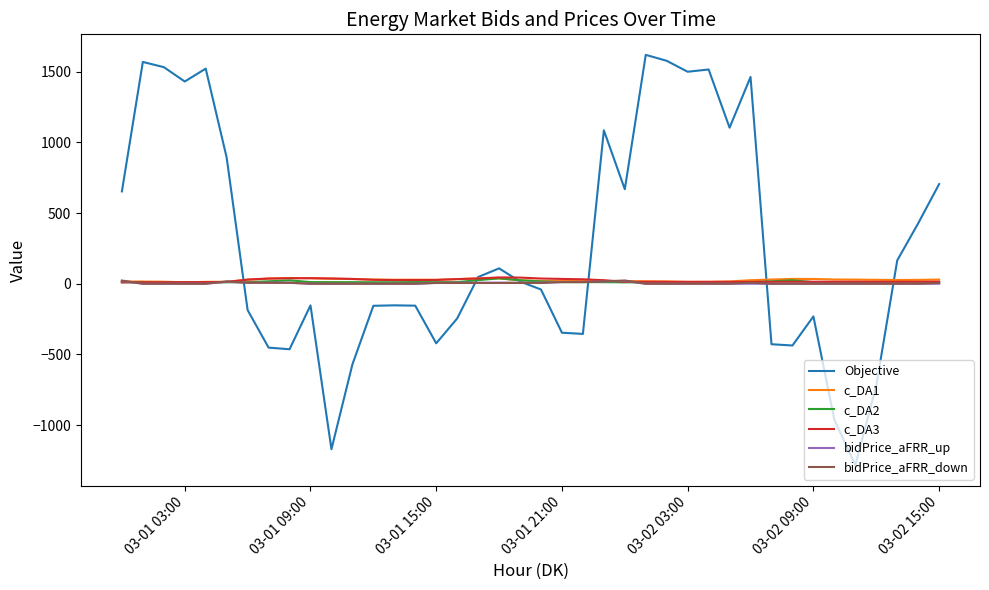

Does the chart display data point markers on the line(s)?

No